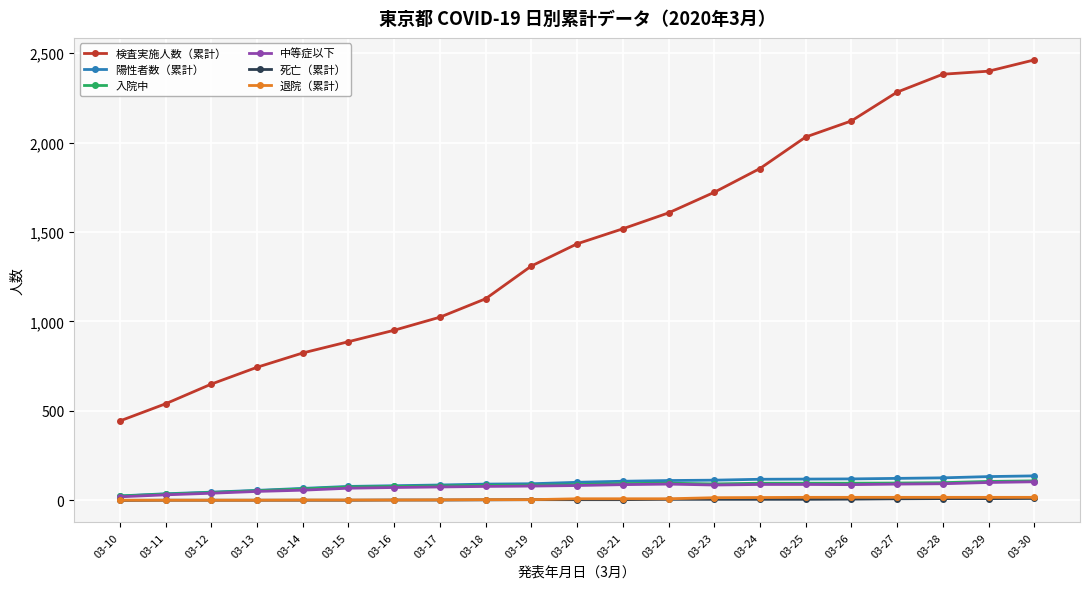

What is the maximum value for 陽性者数（累計）?

137